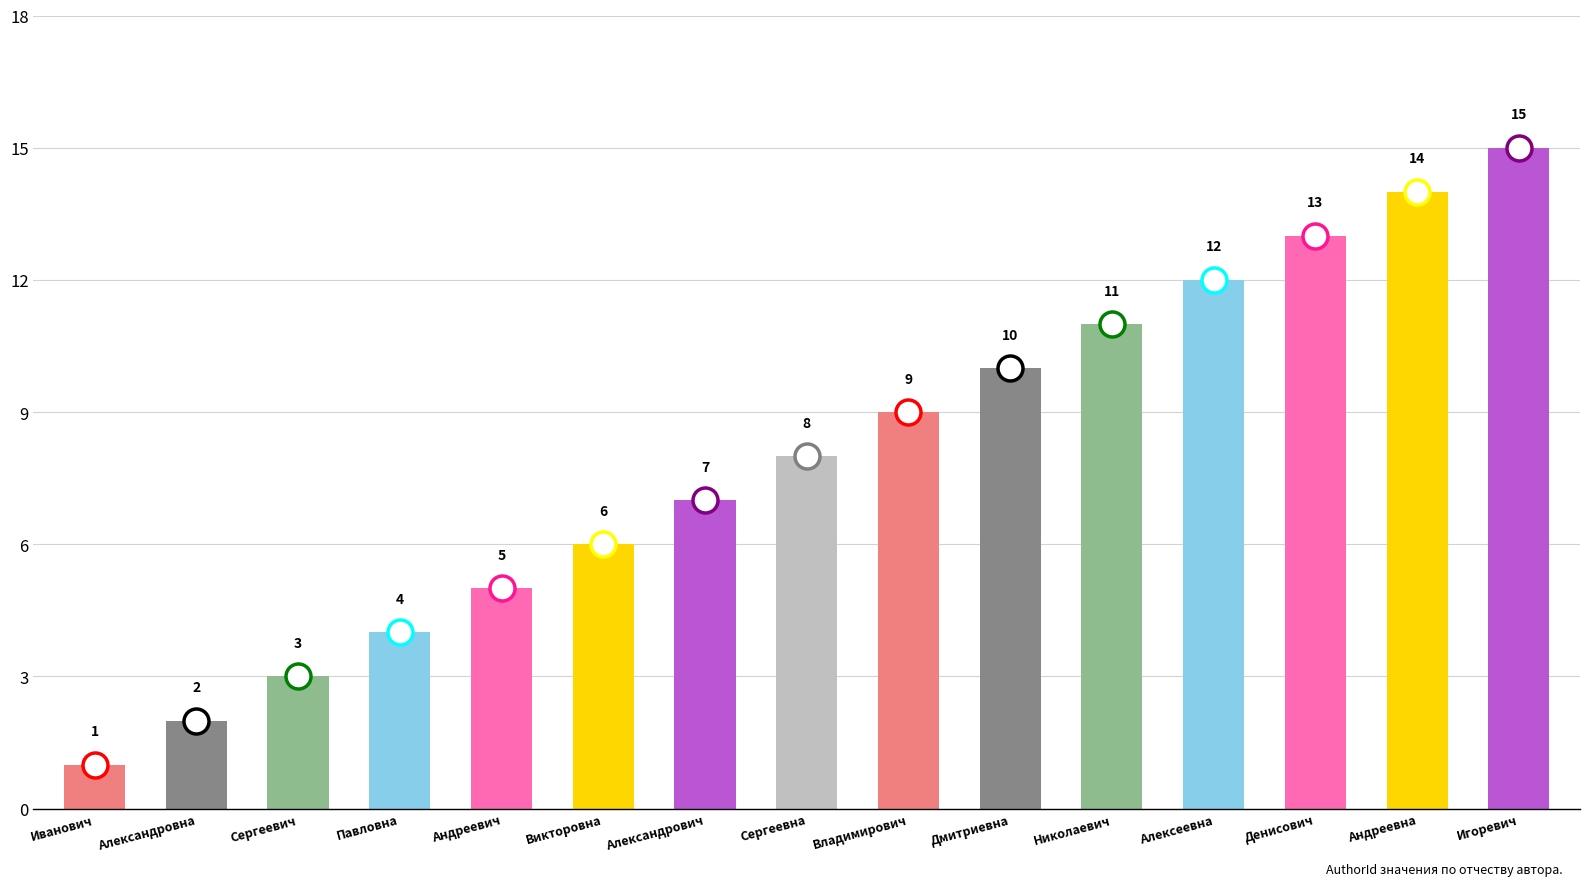

What is the difference between the values at Сергеевна and Владимирович?

1